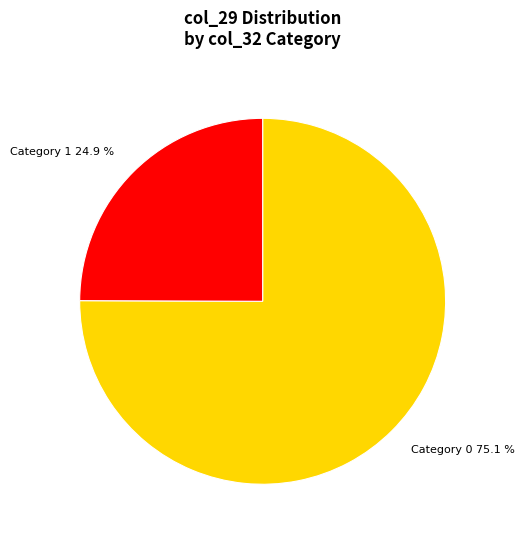

Is there any slice that represents more than half of the pie?

Yes